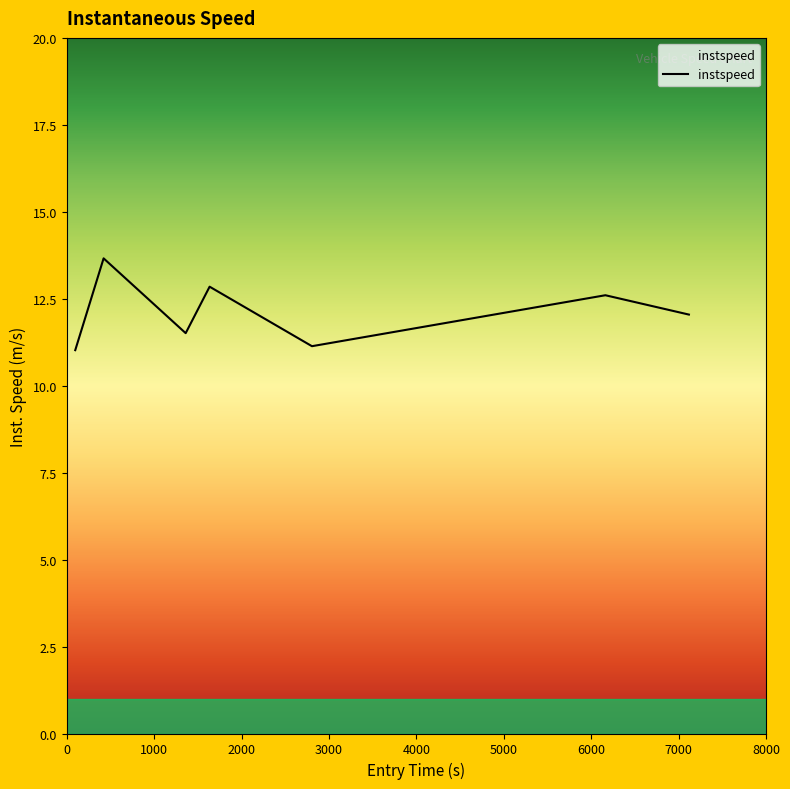

What is the minimum value shown in the chart?

11.0